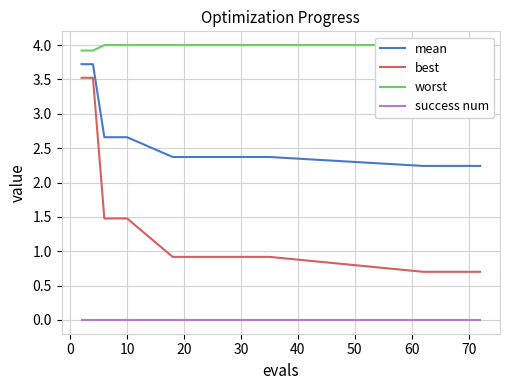

True or false: mean and best intersect in this chart.

False